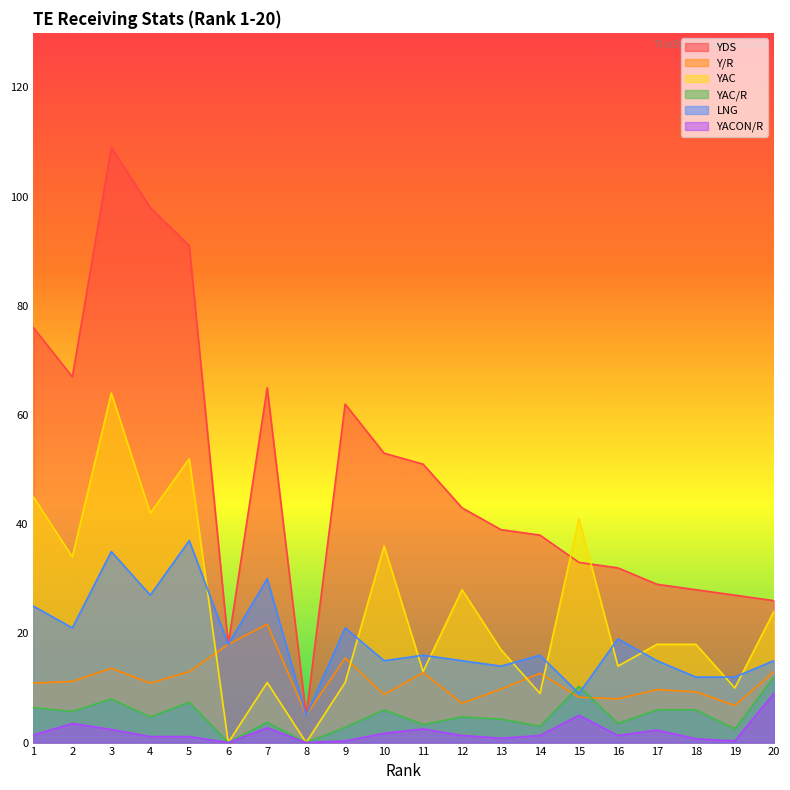

Where is the first local maximum for LNG?

3